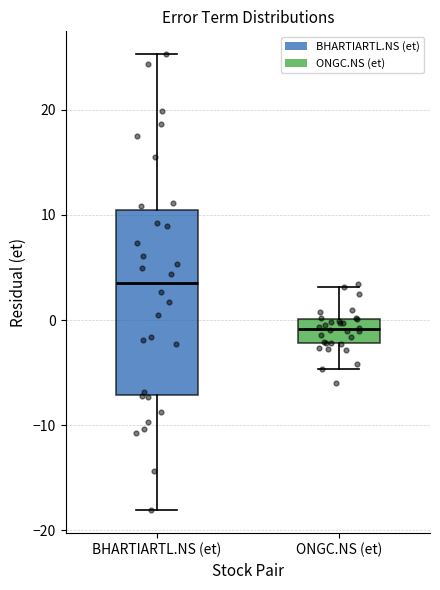

Reading left to right, read every box against the y-axis: the position of its median line, the range the box covers, and the ends of its whiskers. The values are not printed on the chart, so give them approximately, as read against the axis.

BHARTIARTL.NS (et): median 4, box -7 to 10, whiskers -18 to 25
ONGC.NS (et): median -1, box -2 to 0, whiskers -5 to 3